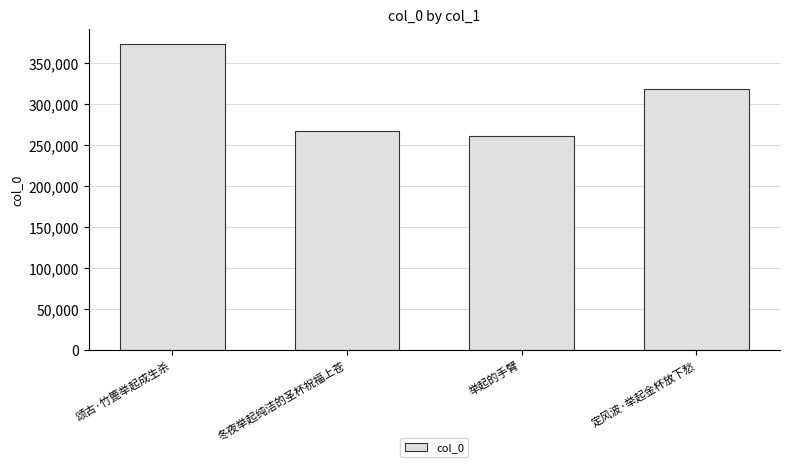

Reading right to left, what are all the values shown in this chart?

318938	260806	267578	373505